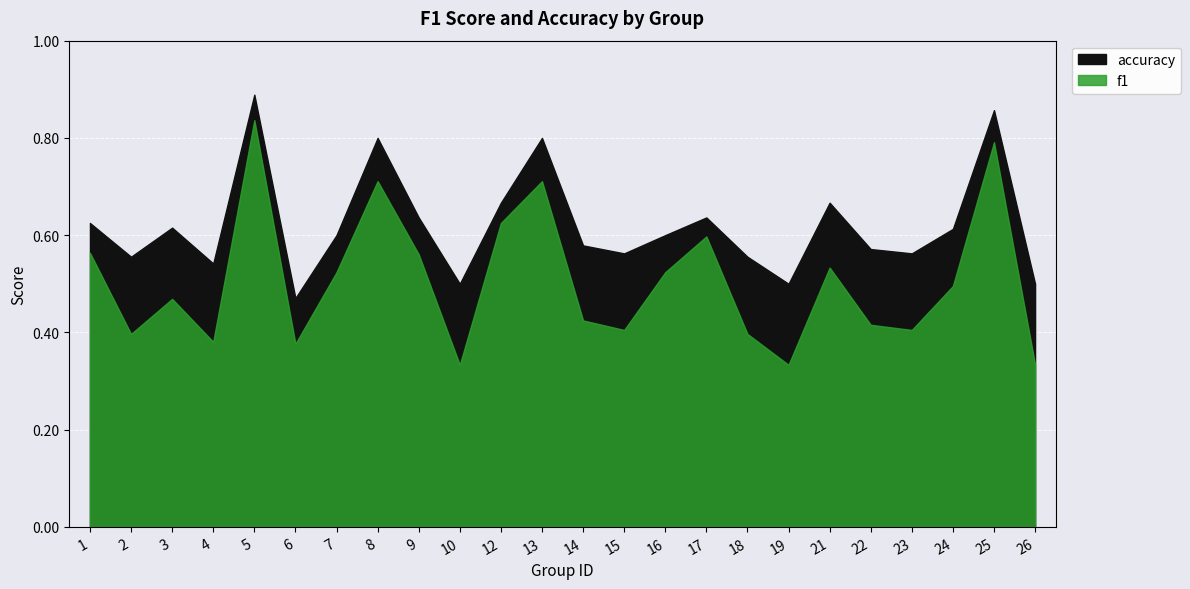

True or false: f1 has a value of 0.1 at 12.

False